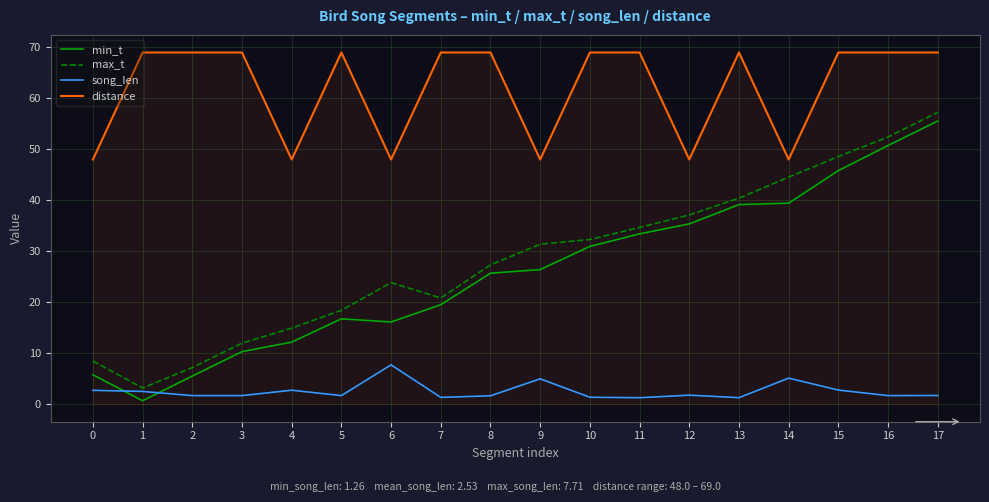

Which series has the largest range (max minus min)?

min_t